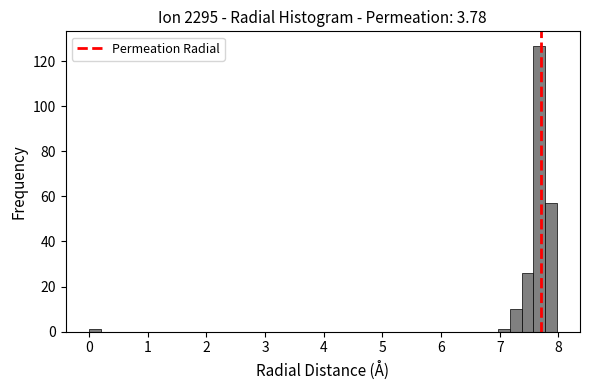

Around what value on the x-axis is the tallest bar? Give the approximate position of its centre, as read against the axis.

7.7